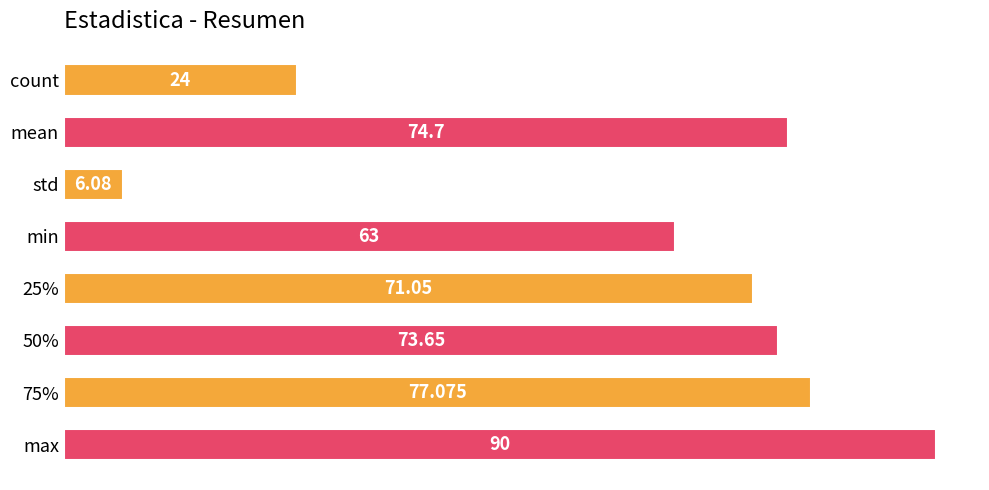

Does the chart contain any negative values?

No